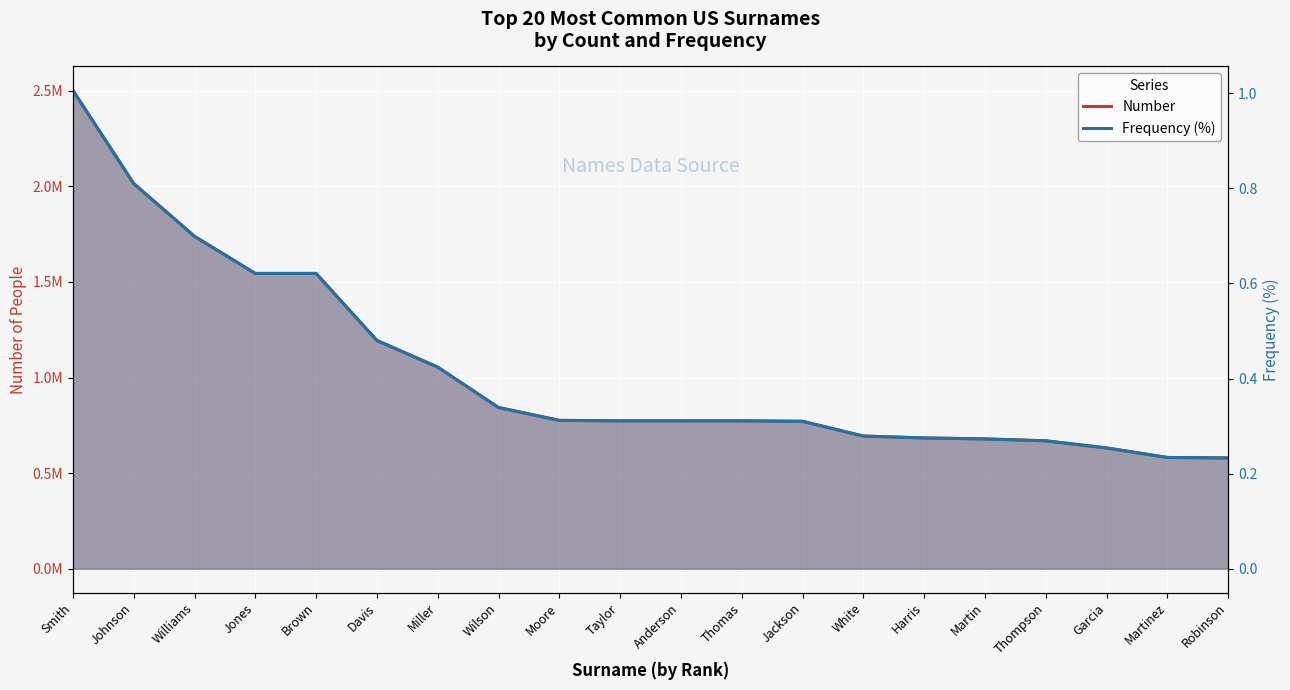

Is the value of Frequency (%) at Jackson greater than the value of Number at Robinson?

No